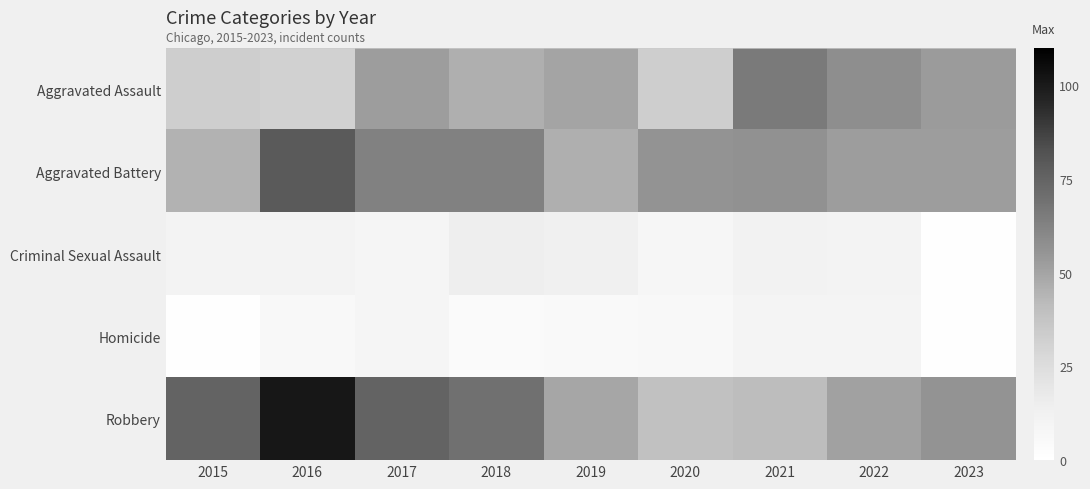

What is the greatest value displayed?

101